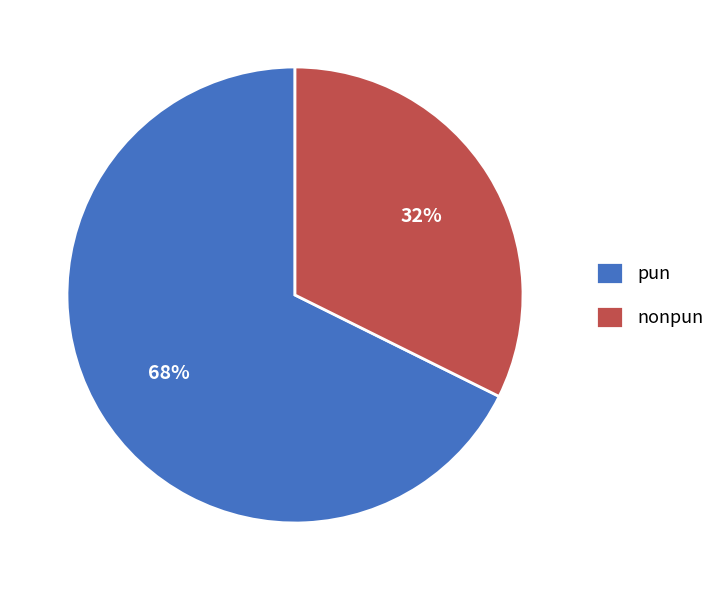

How many slices are in this pie chart?

2